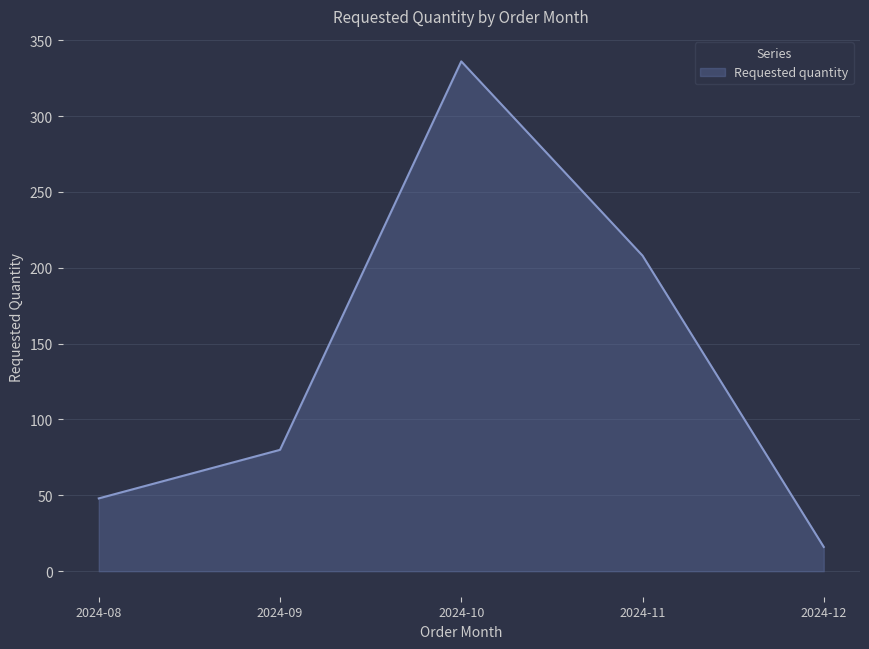

List the labels in order of value, largest first.

2024-10, 2024-11, 2024-09, 2024-08, 2024-12